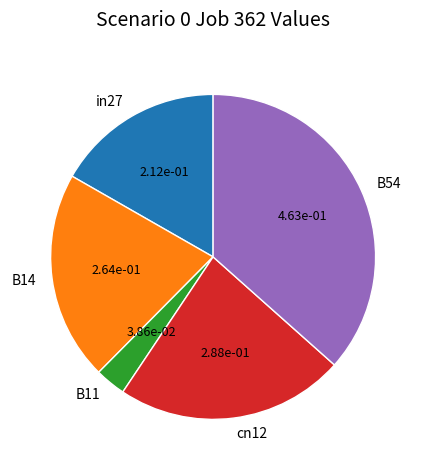

Rank the categories by value from highest to lowest.

B54, cn12, B14, in27, B11